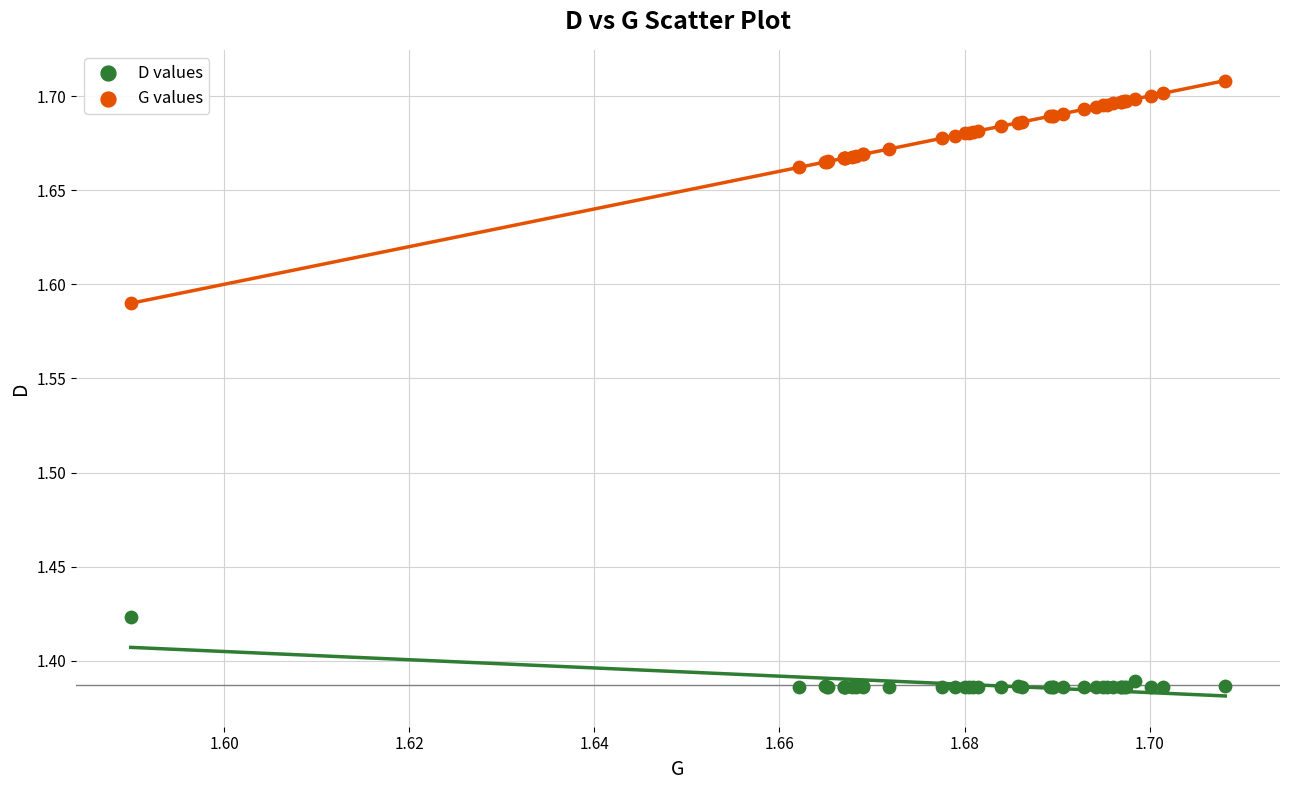

Which series reaches the minimum Y coordinate?

D values